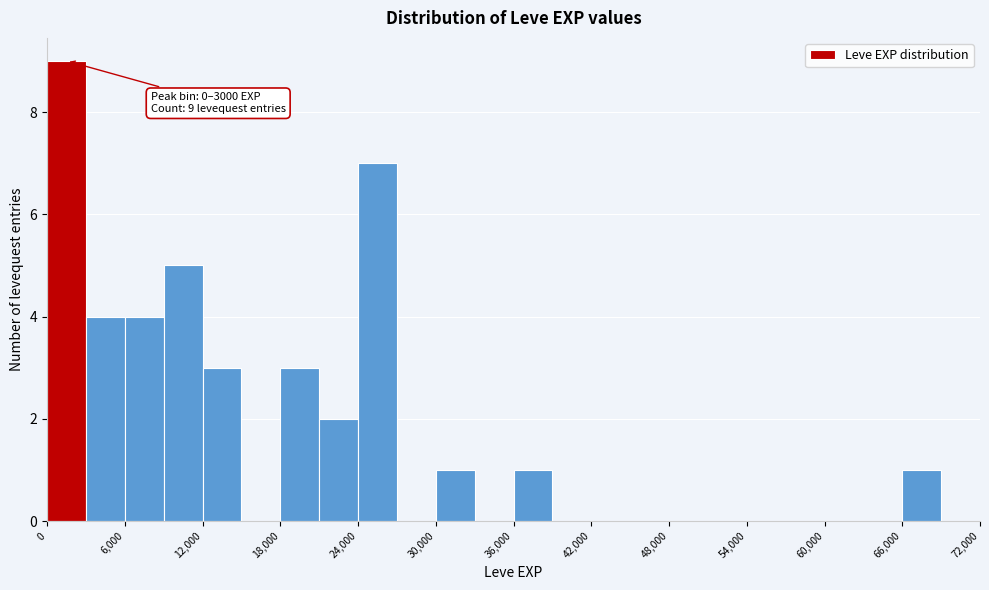

Read against the x-axis, roughly where is the centre of the tallest bar?

2000